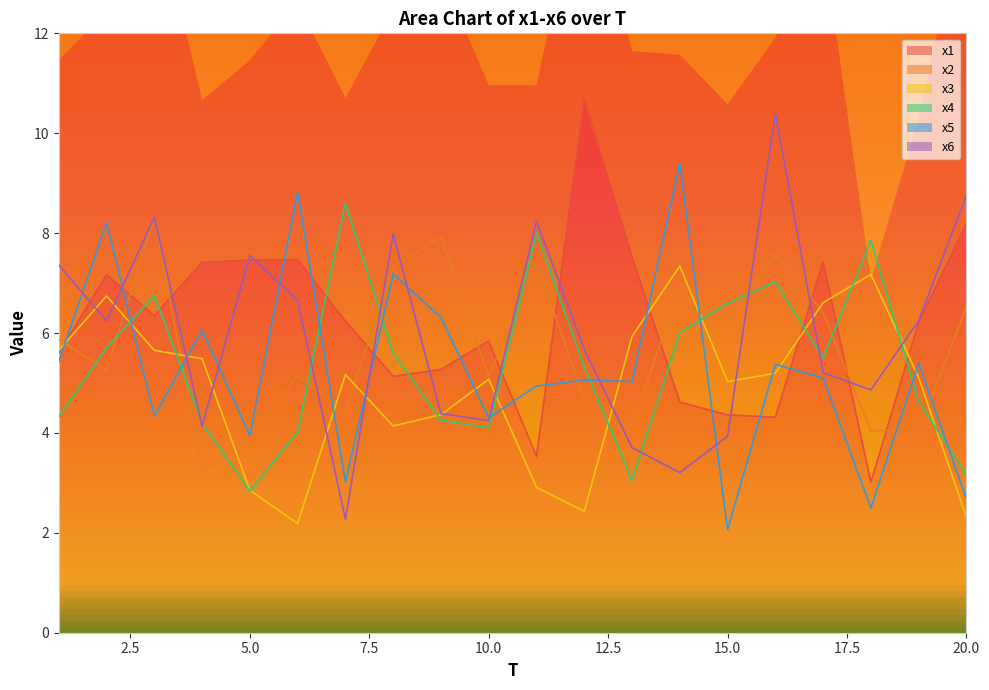

In x2, how many points are higher than both neighbors (excluding endpoints)?

6